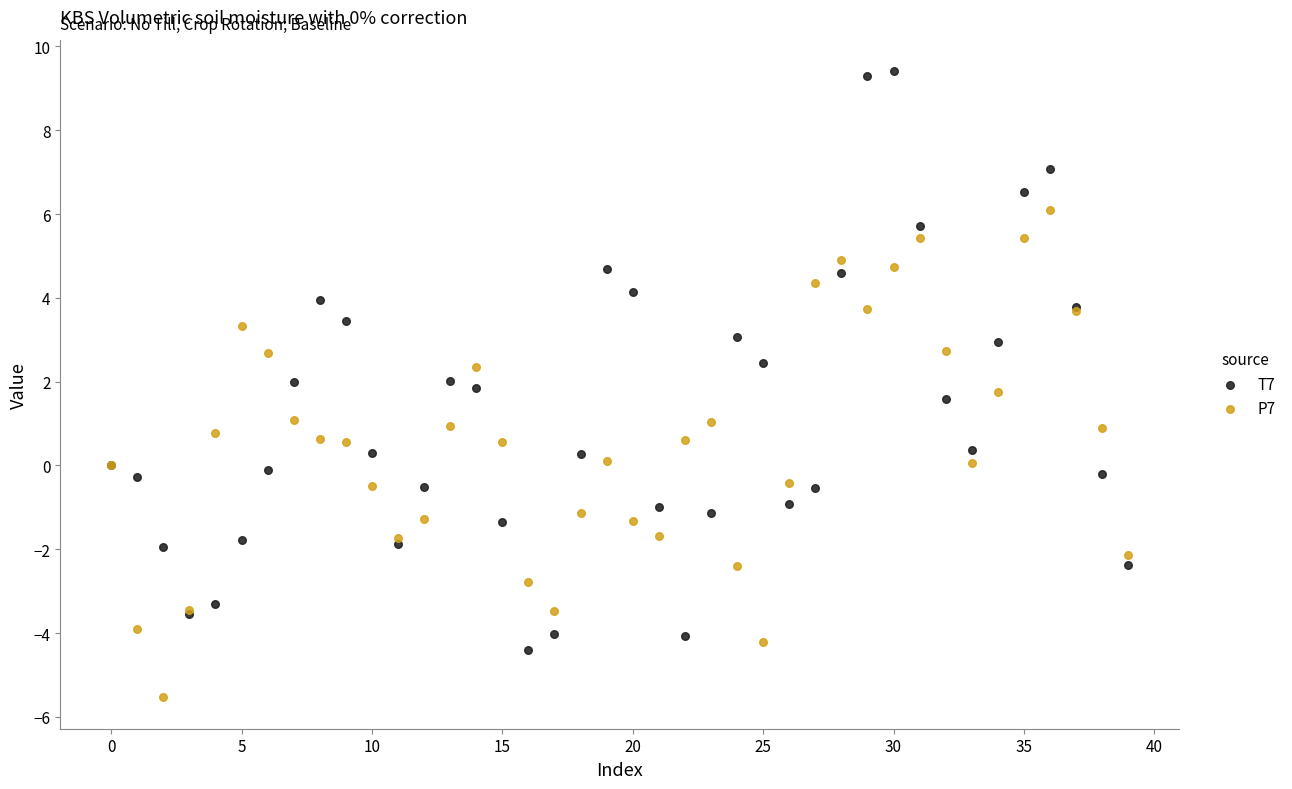

Which series reaches the maximum Y coordinate?

T7